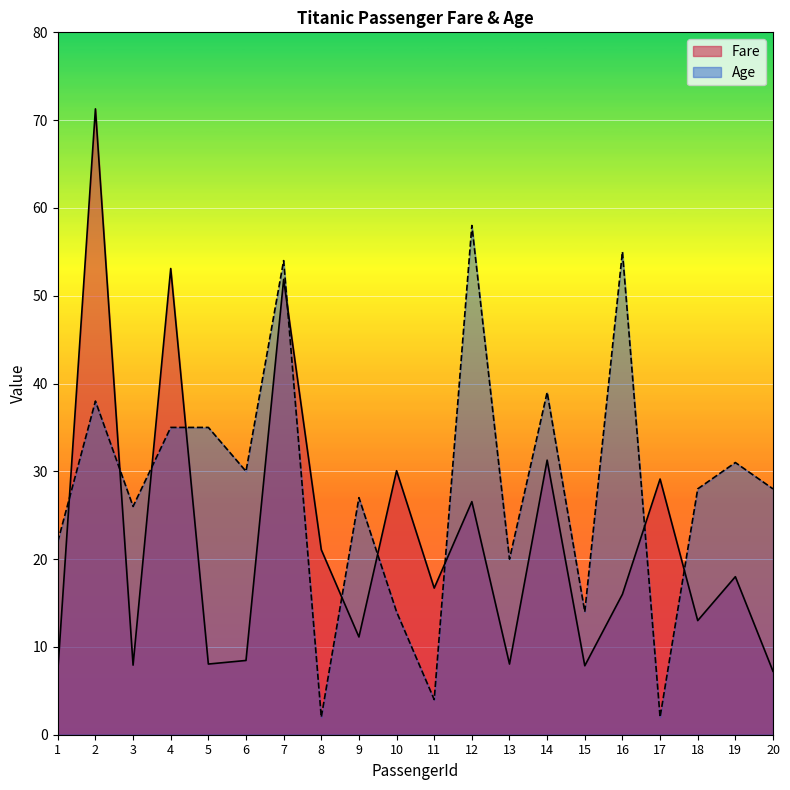

At which category is the sum across all series the highest?

2